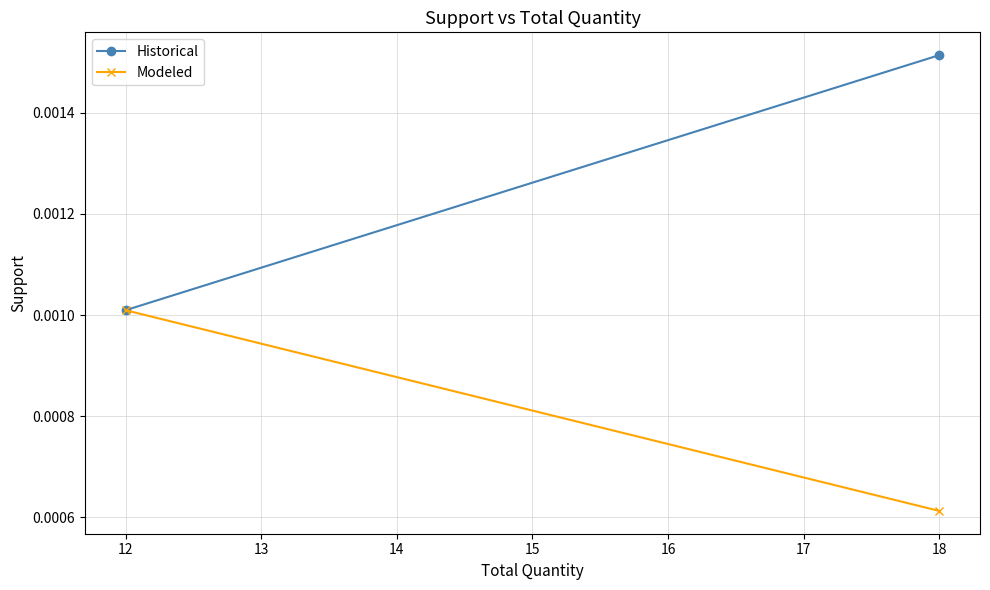

Count the Historical values in the range 0 to 1.

2